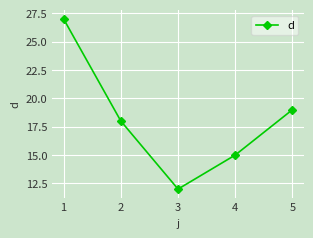

How many distinct data groups are displayed?

1